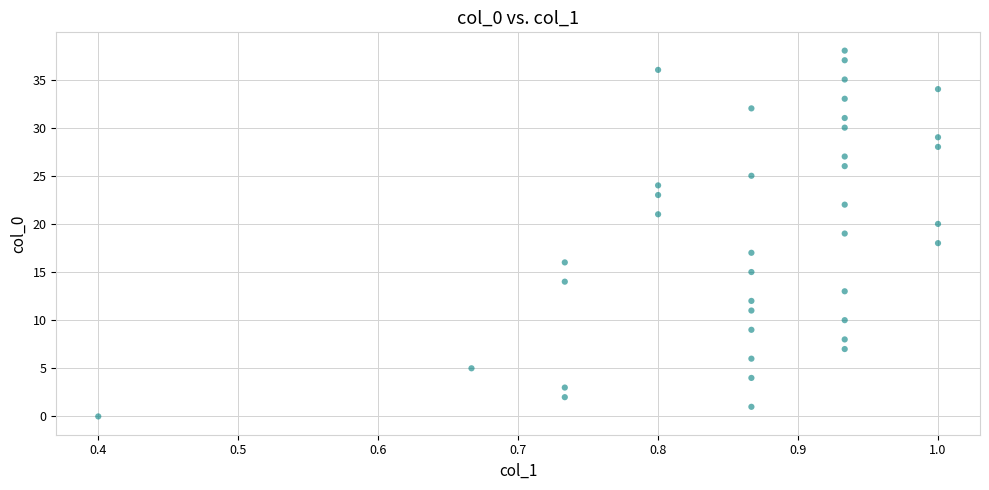

Count the number of points in this scatter plot.

39